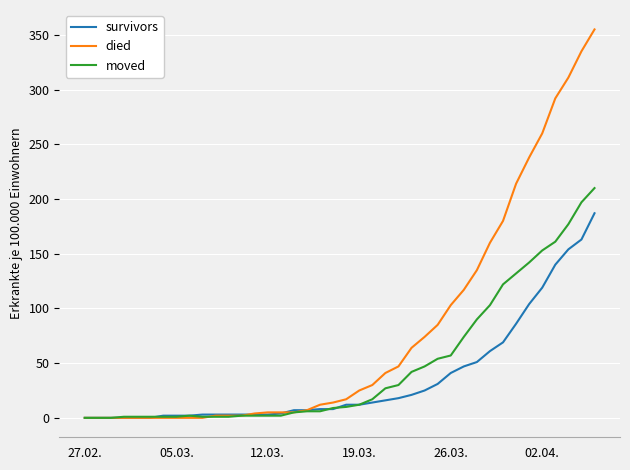

Rank the series by their average value, from lowest to highest.

survivors, moved, died